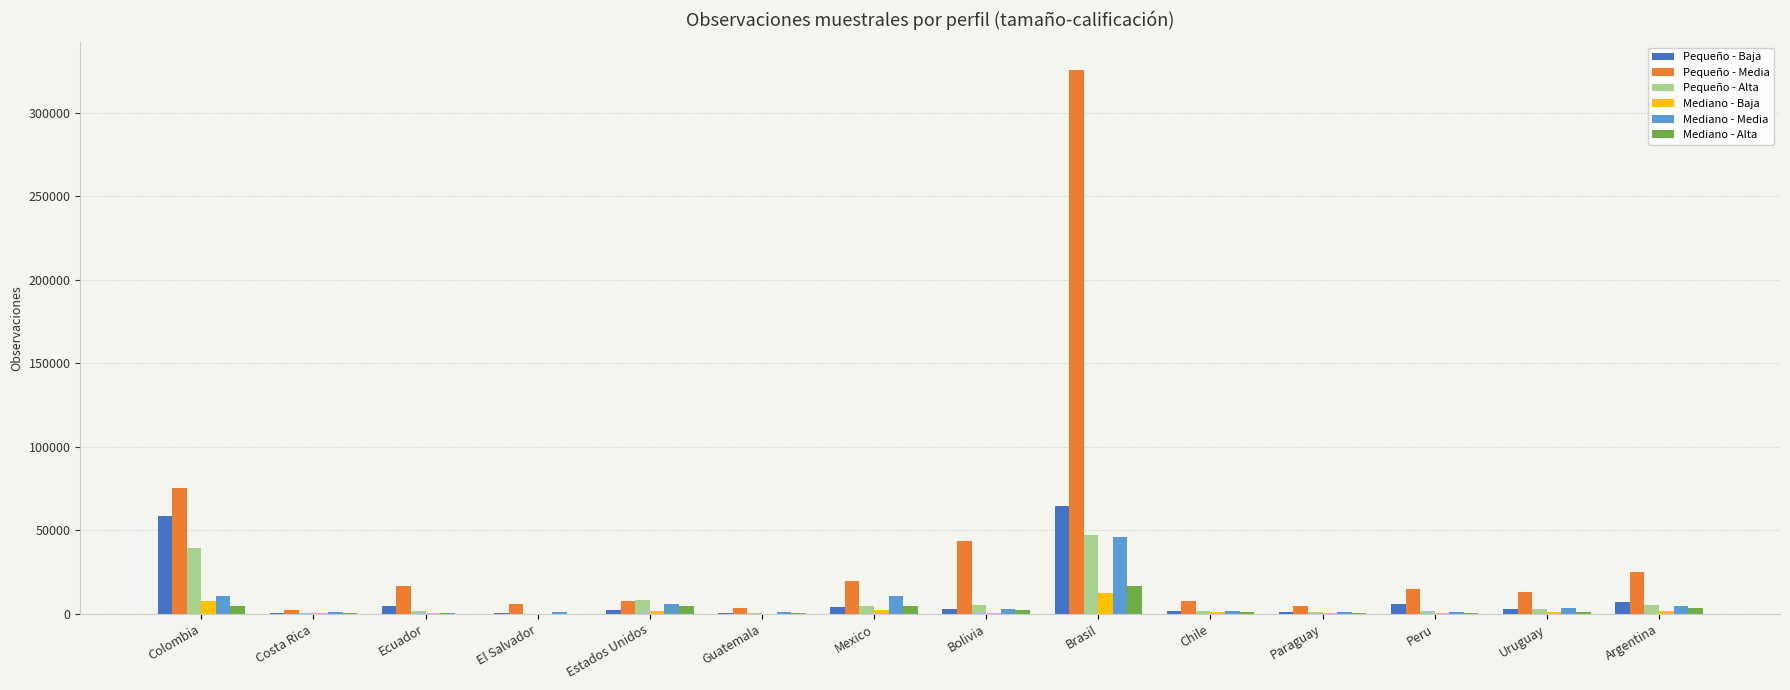

At which label is Pequeño - Media closest to 164142?

Colombia